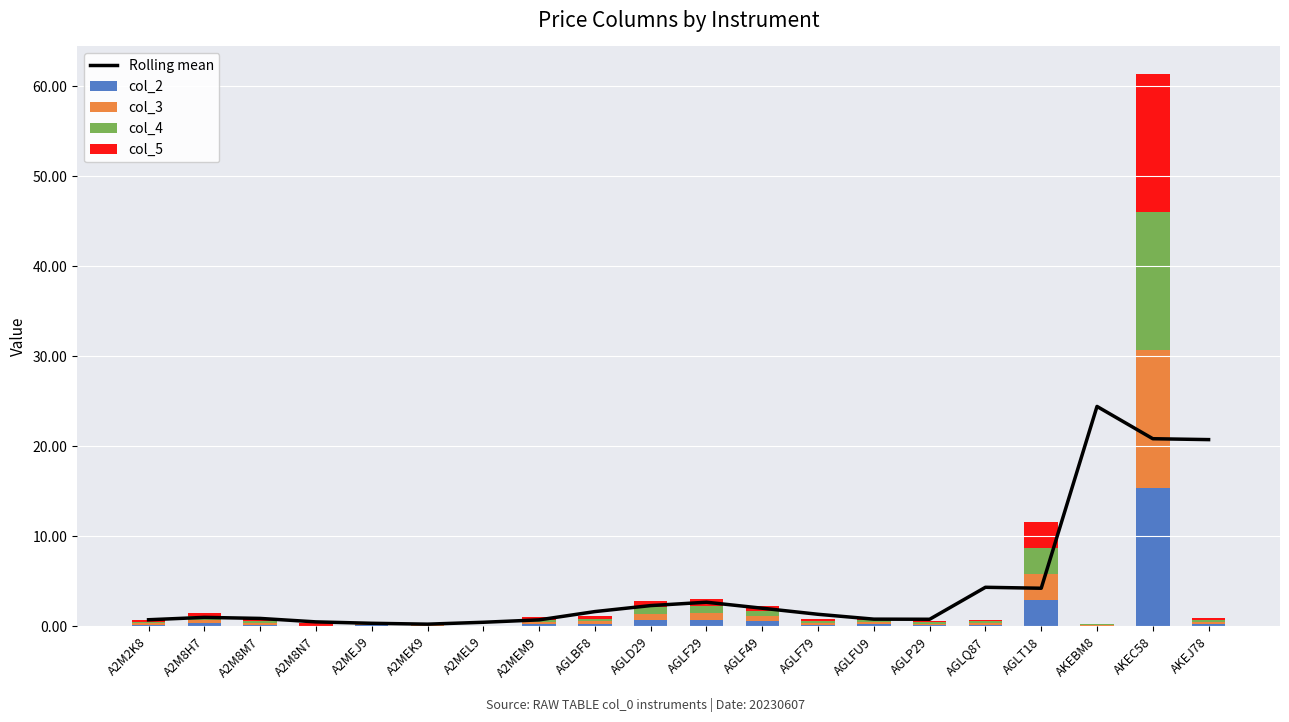

What is the label of the 16th bar from the right?

A2MEJ9